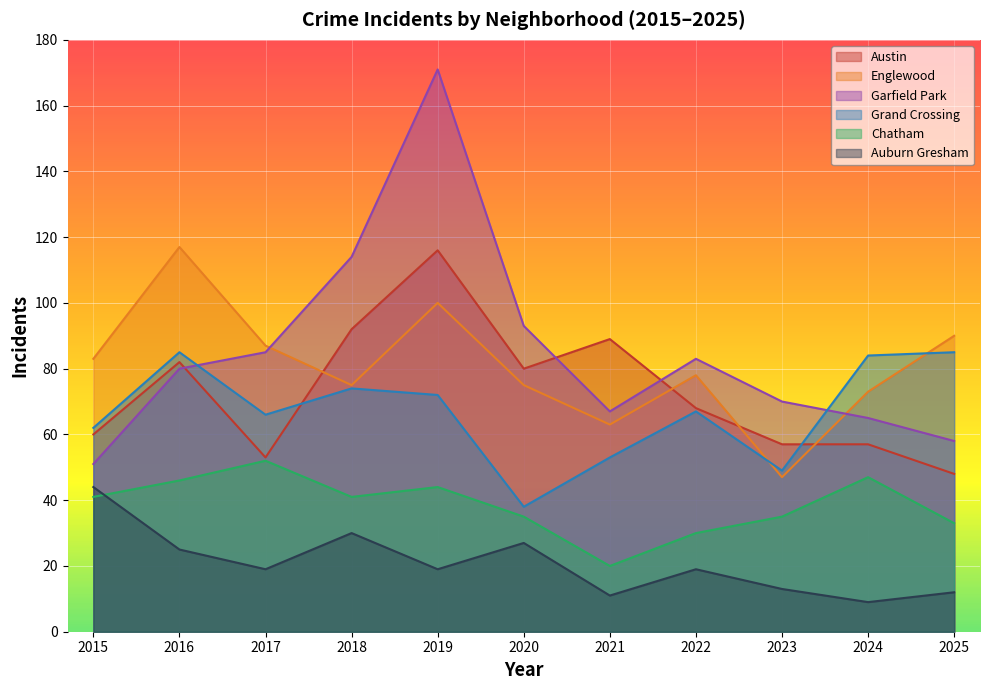

How many lines are shown in the chart?

6